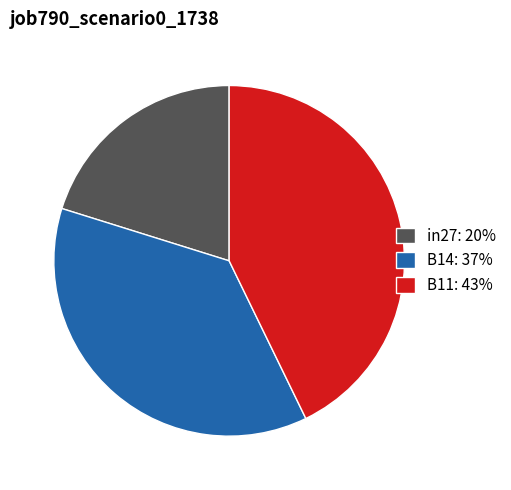

Does B14 represent more than half of the total?

No